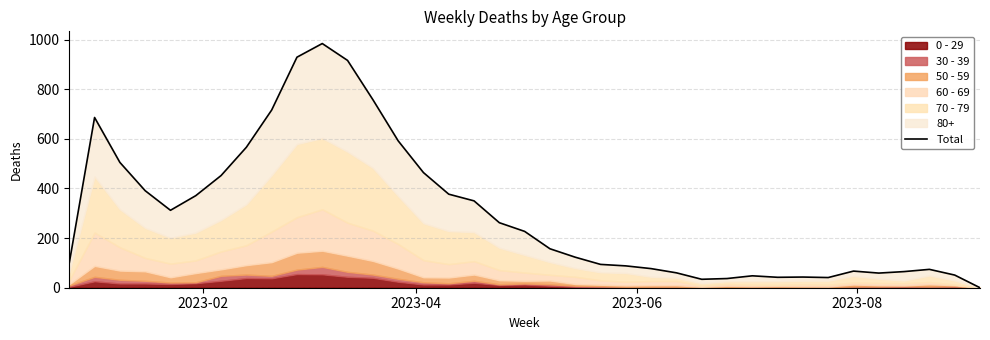

Count the number of categories in the chart.

37